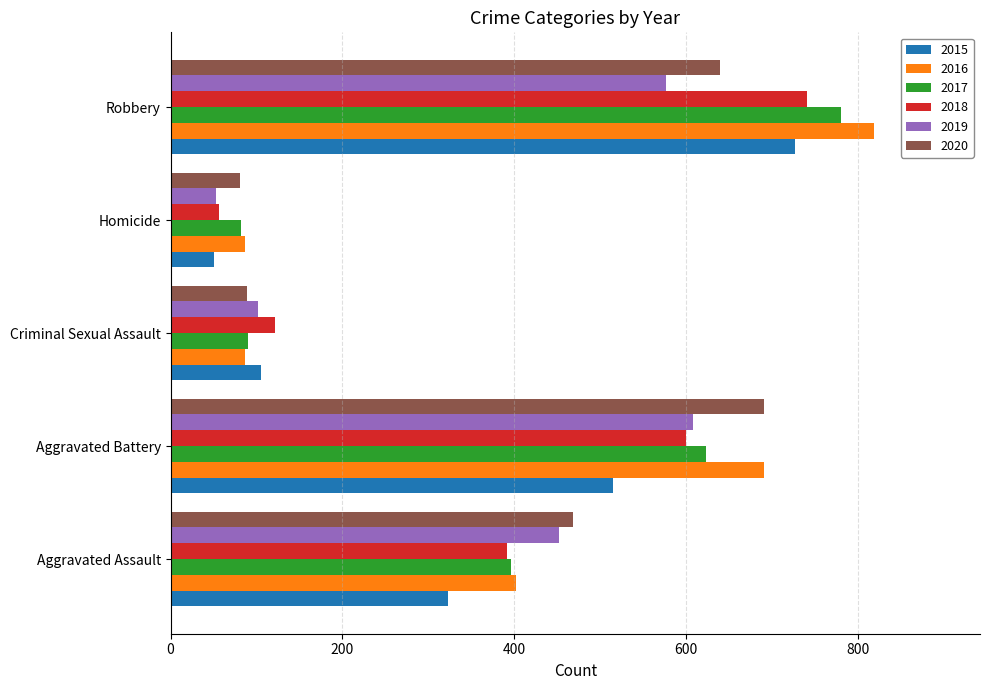

What are all the series names shown in the legend?

2015, 2016, 2017, 2018, 2019, 2020